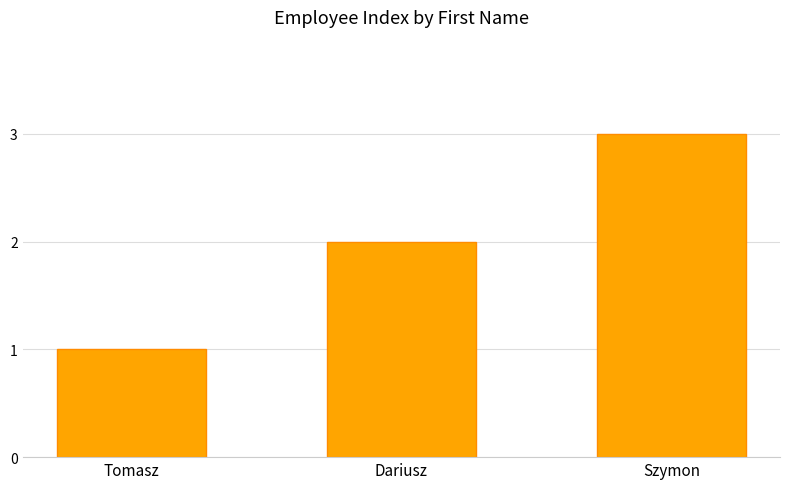

What is the difference between the maximum and minimum values?

2